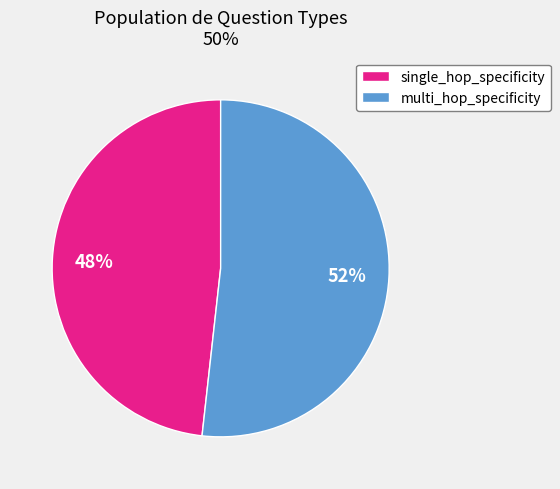

True or false: multi_hop_specificity accounts for 59% of the total.

False